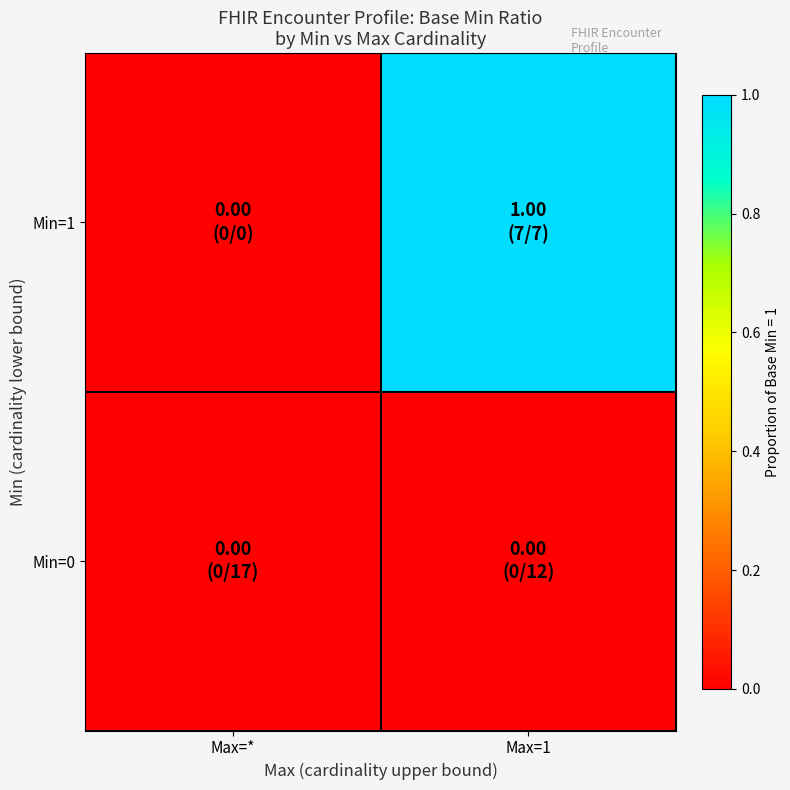

Which series has the largest range (max minus min)?

Min=1